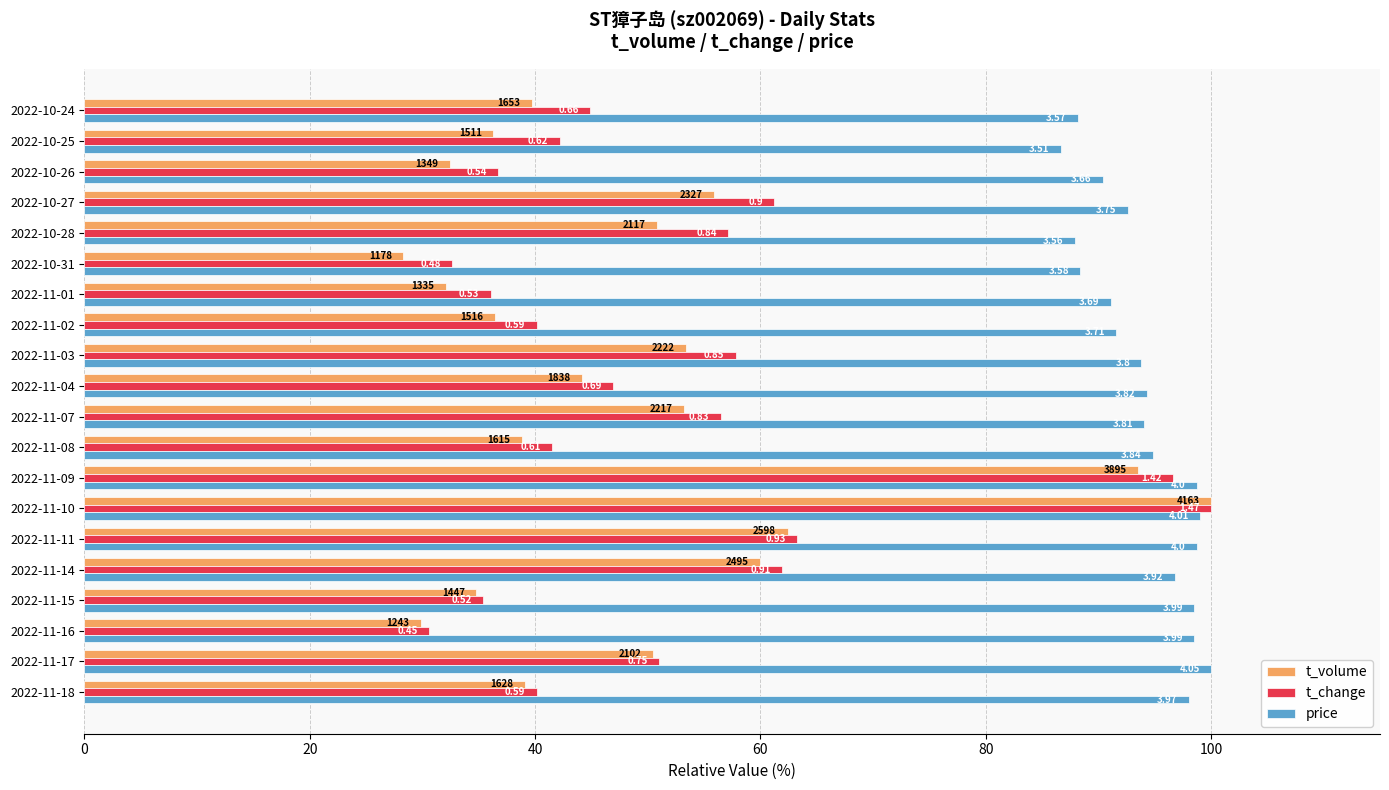

Reading left to right, extract all data points from this chart.

t_volume: 39.1	50.5	29.9	34.8	59.9	62.4	100.0	93.6	38.8	53.3	44.2	53.4	36.4	32.1	28.3	50.9	55.9	32.4	36.3	39.7
t_change: 40.1	51.0	30.6	35.4	61.9	63.3	100.0	96.6	41.5	56.5	46.9	57.8	40.1	36.1	32.7	57.1	61.2	36.7	42.2	44.9
price: 98.0	100.0	98.5	98.5	96.8	98.8	99.0	98.8	94.8	94.1	94.3	93.8	91.6	91.1	88.4	87.9	92.6	90.4	86.7	88.1